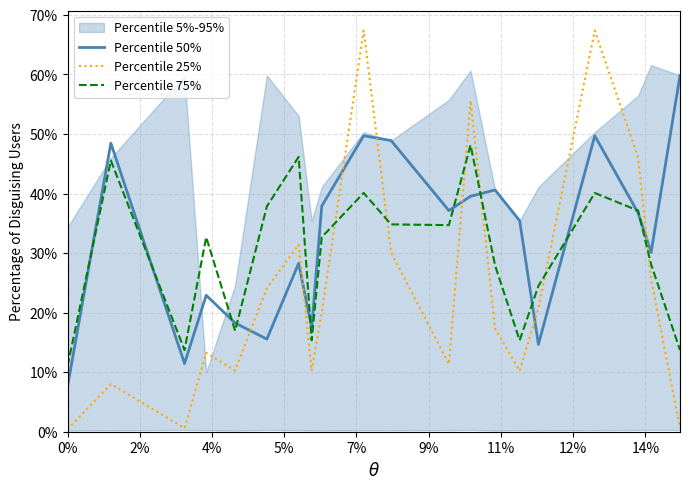

What is the label of the 19th point from the right?

2%